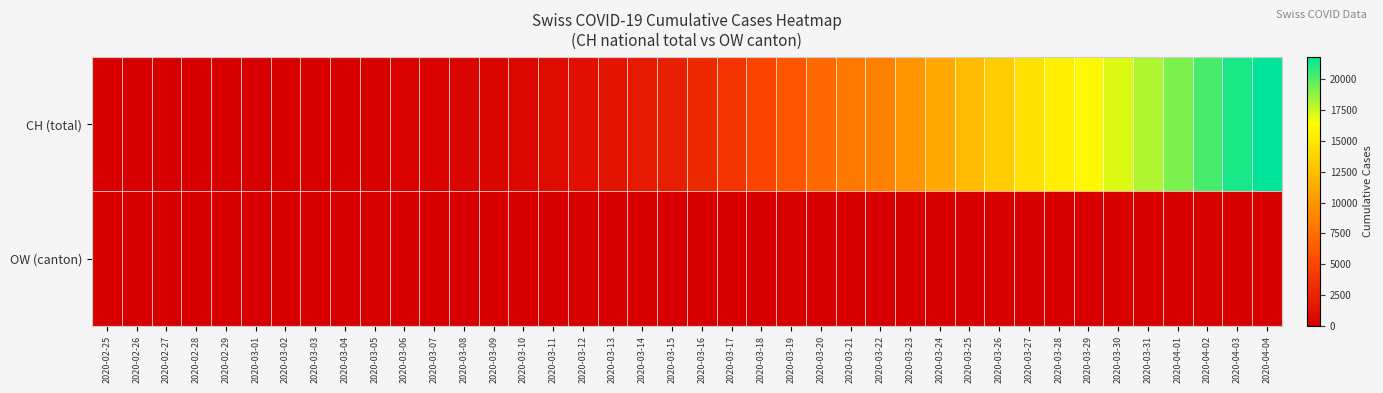

At which category does the chart reach its minimum across all series?

2020-02-25